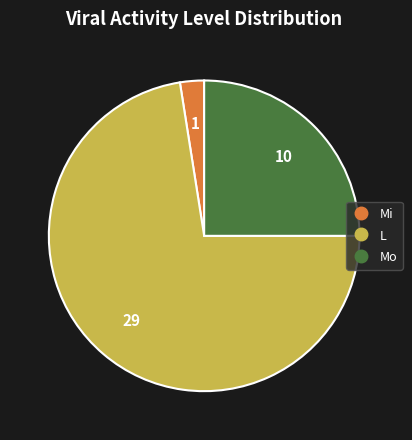

Is there a majority slice in this chart?

Yes